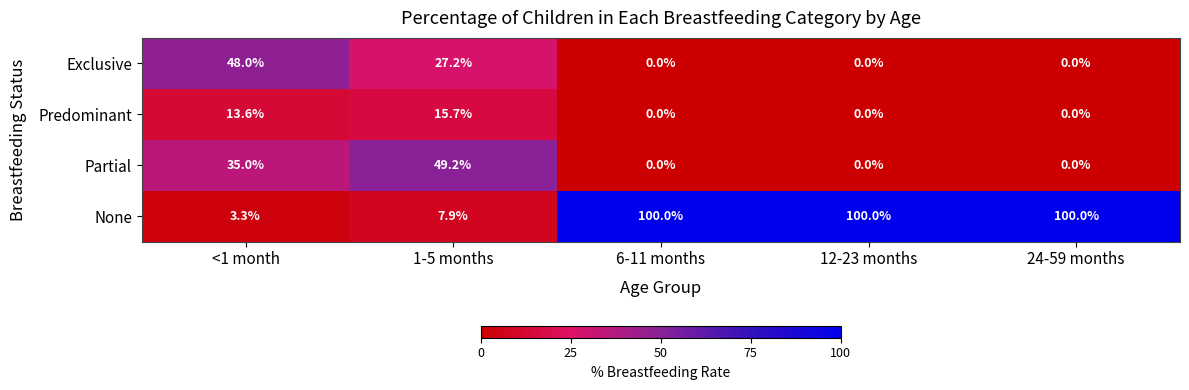

Rank the series by their maximum value, from lowest to highest.

Predominant, Exclusive, Partial, None